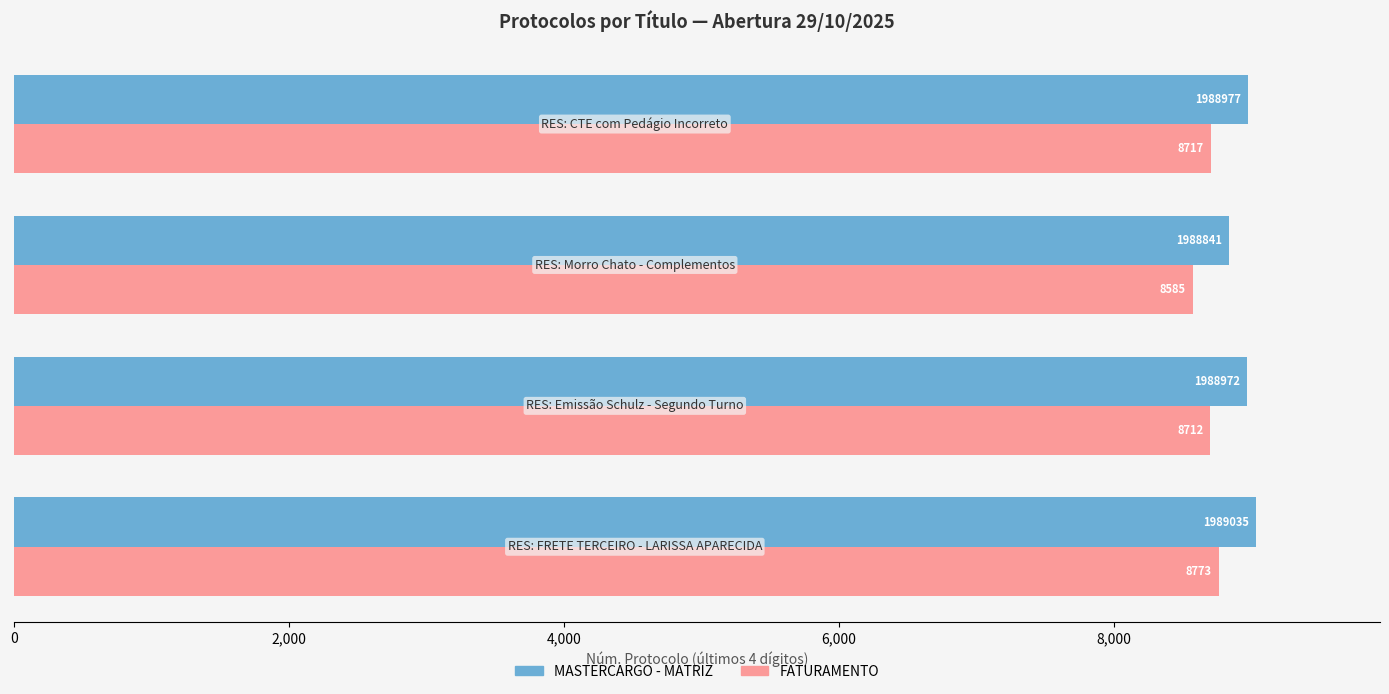

What is the maximum value shown in the chart?

9035.0